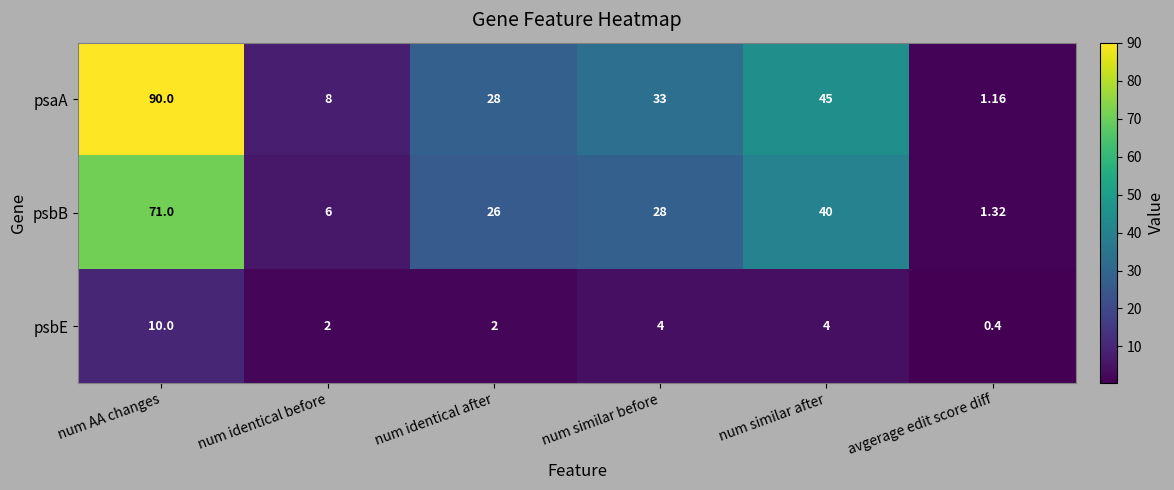

Between num AA changes and num identical after, which series saw the biggest shift?

psaA